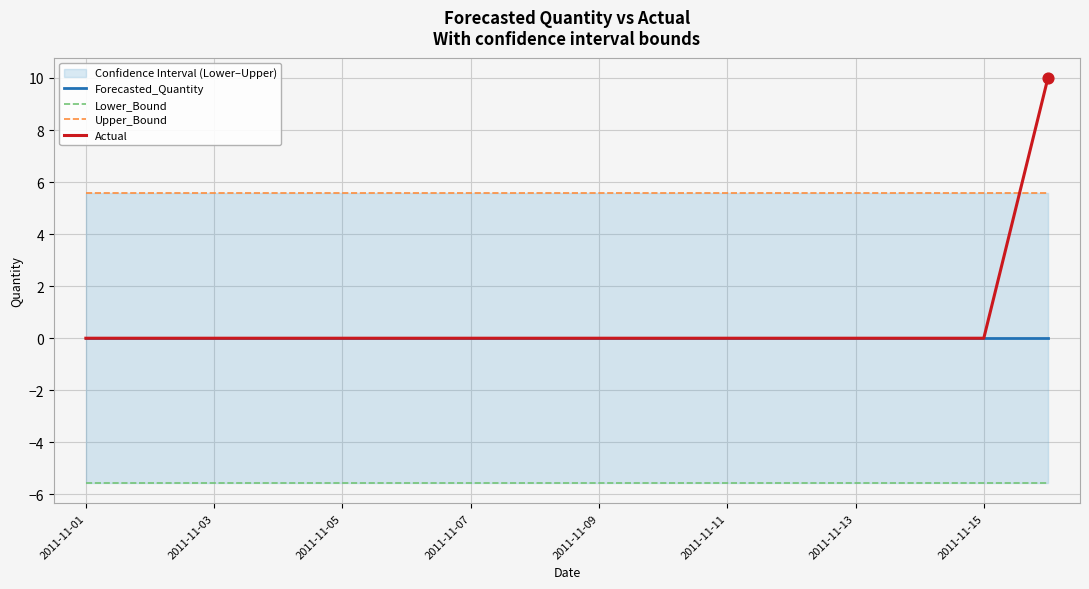

Which series reaches the minimum Y coordinate?

Lower_Bound